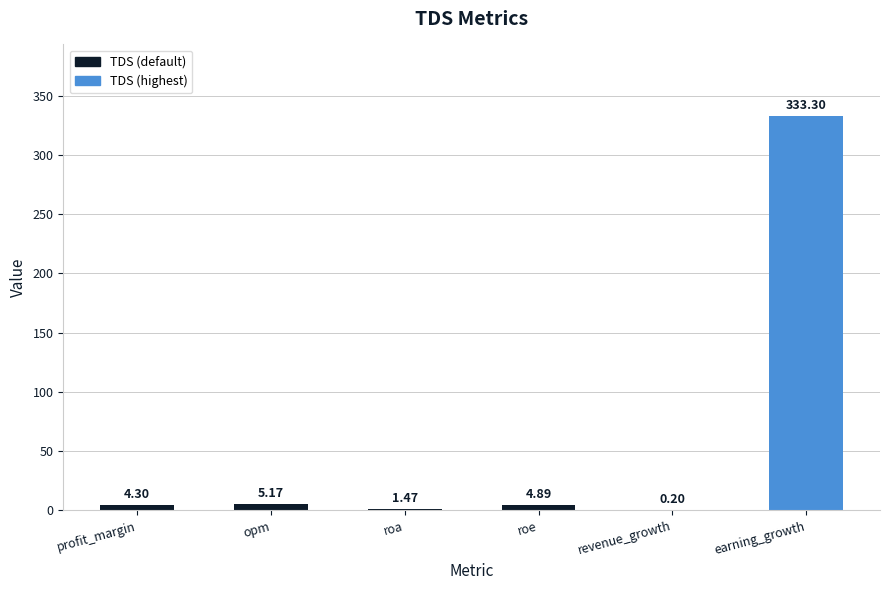

Count the number of values greater than 4.

4